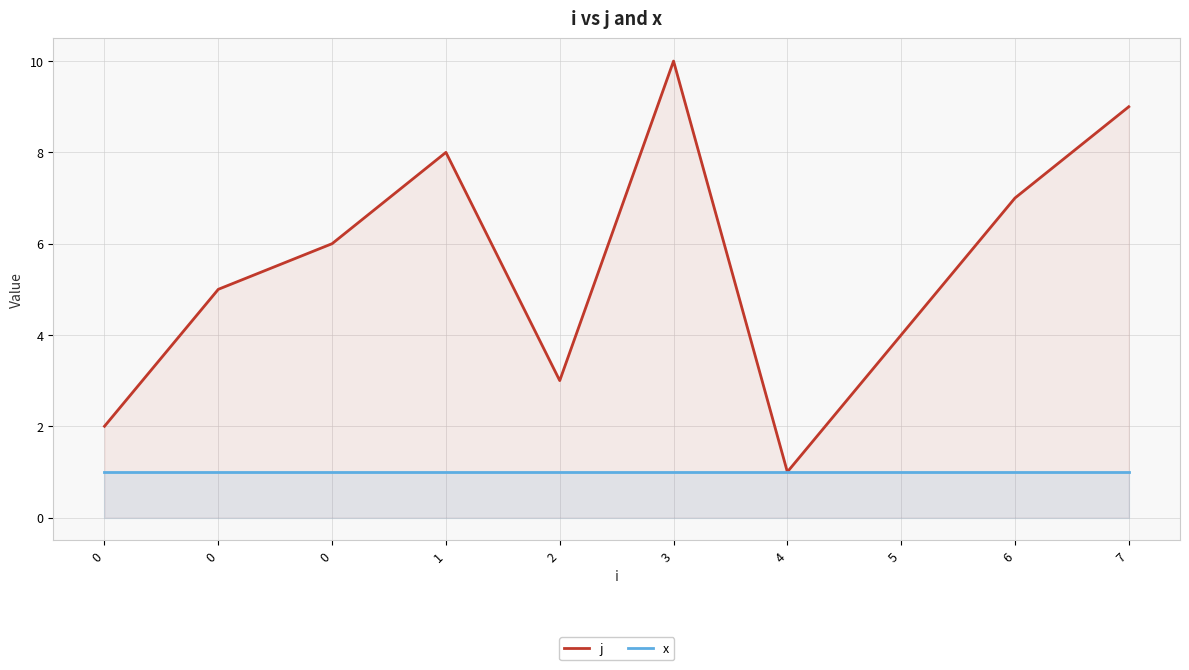

How many data points does each series have?

10